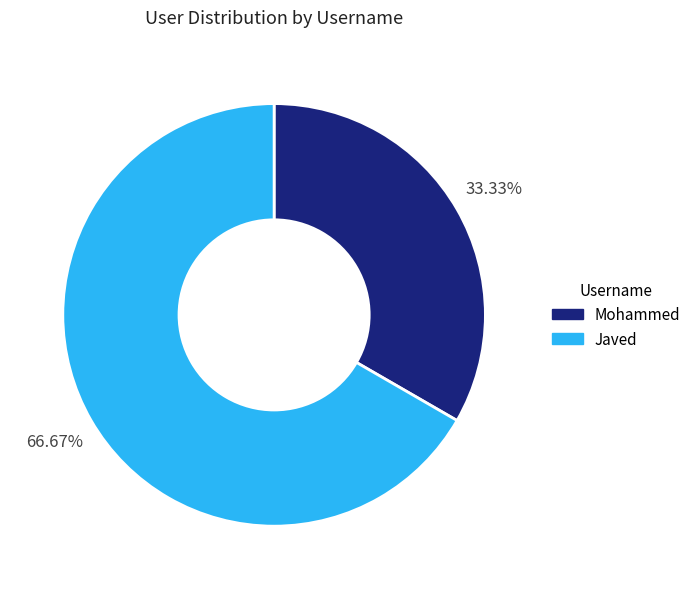

Between Mohammed and Javed, which is larger?

Javed